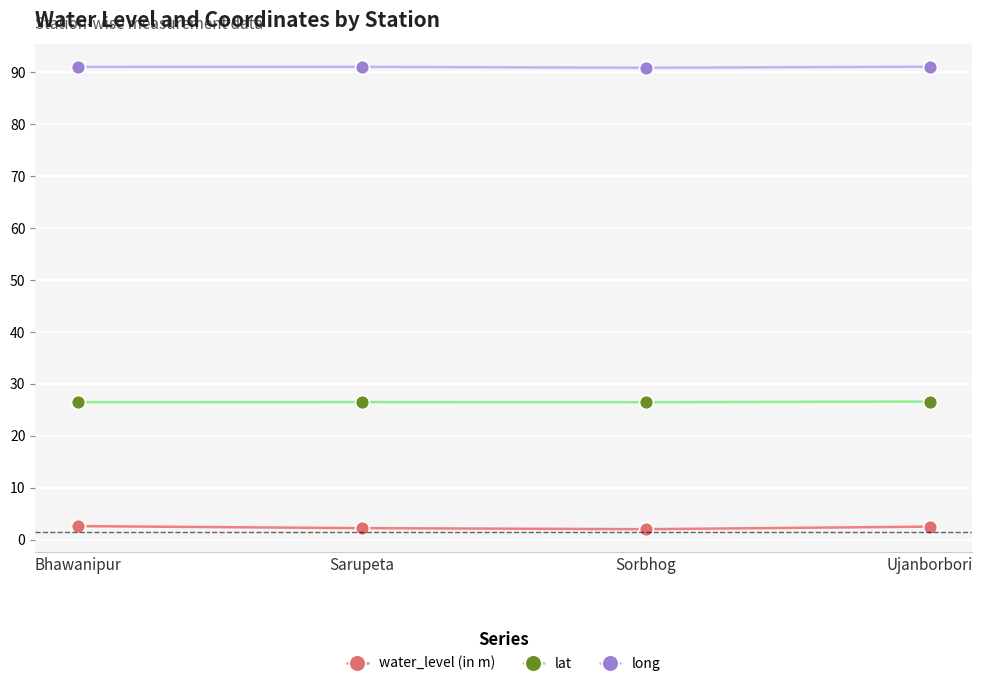

True or false: water_level (in m) and long intersect in this chart.

False